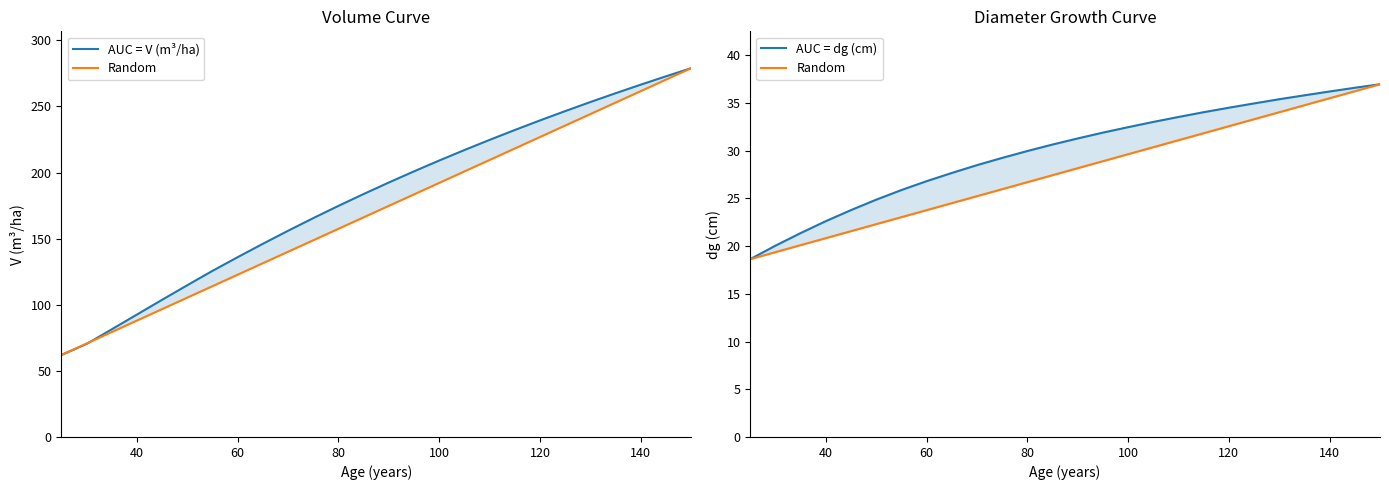

What is the maximum value for AUC = V (m³/ha)?

278.9